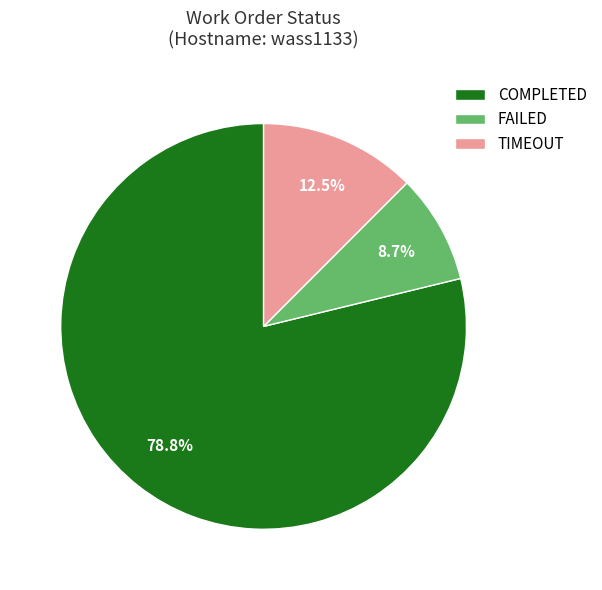

Count the number of slices in the pie.

3